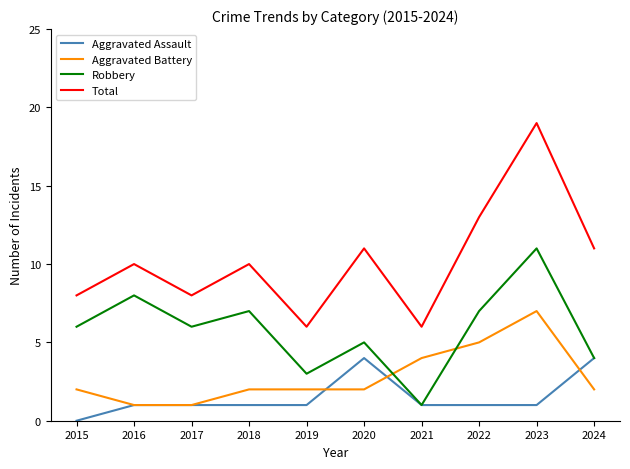

True or false: Aggravated Battery has more than 0 interior local peaks.

True